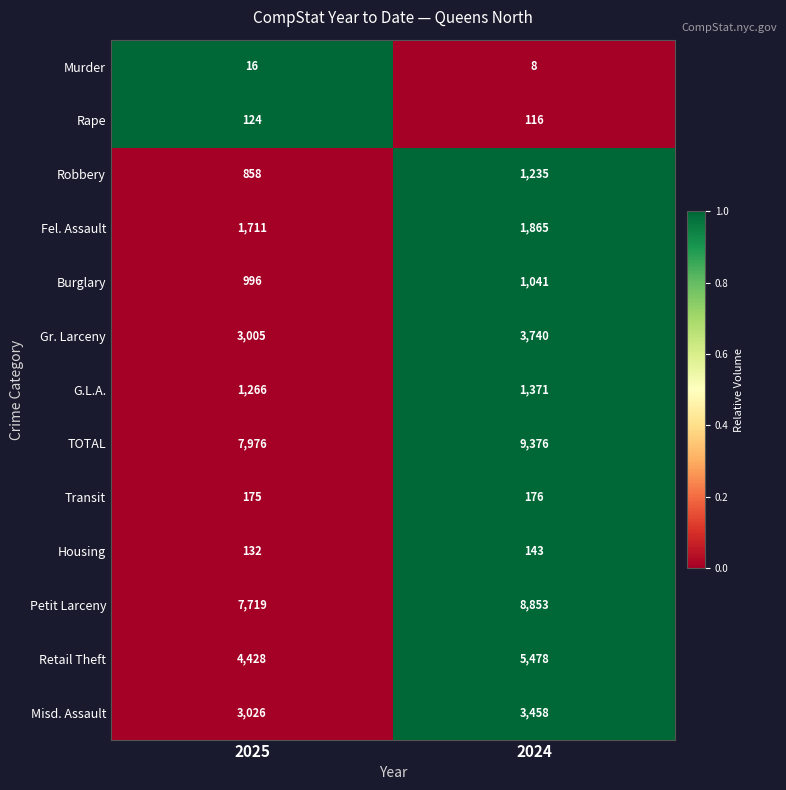

The G.L.A. series shows 1991 at 2025. True or false?

False